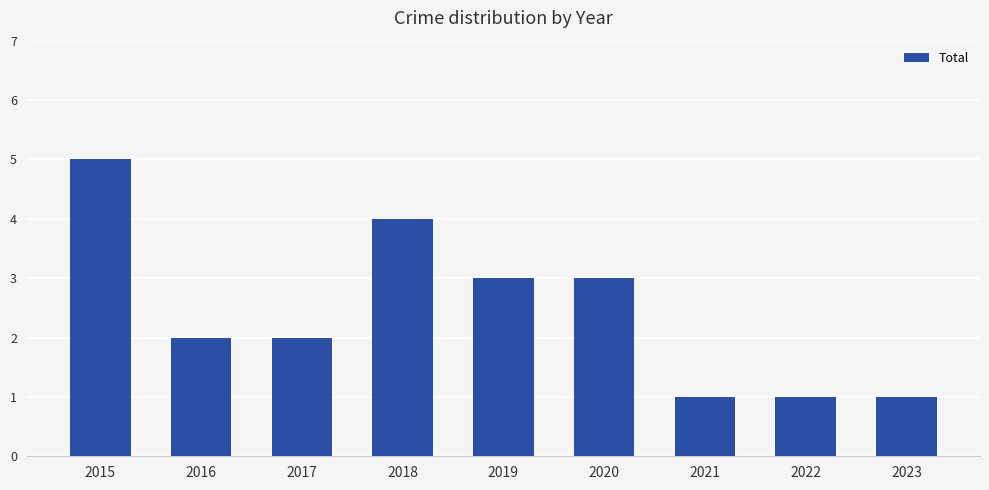

What is the average value?

2